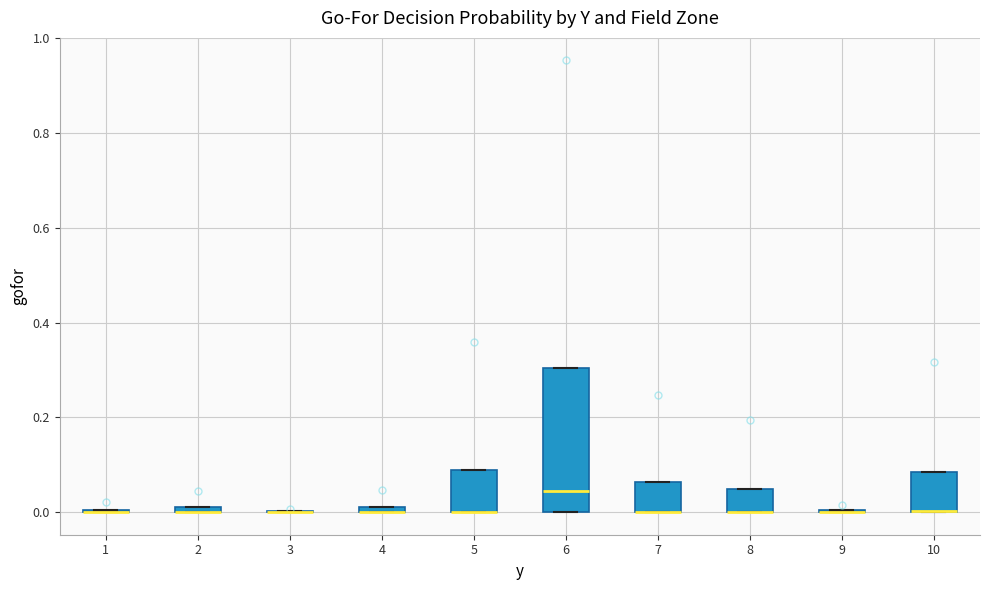

Where is the upper edge of the box at x = 4 on the y-axis? The values are not printed on the chart, so give them approximately, as read against the axis.

0.02